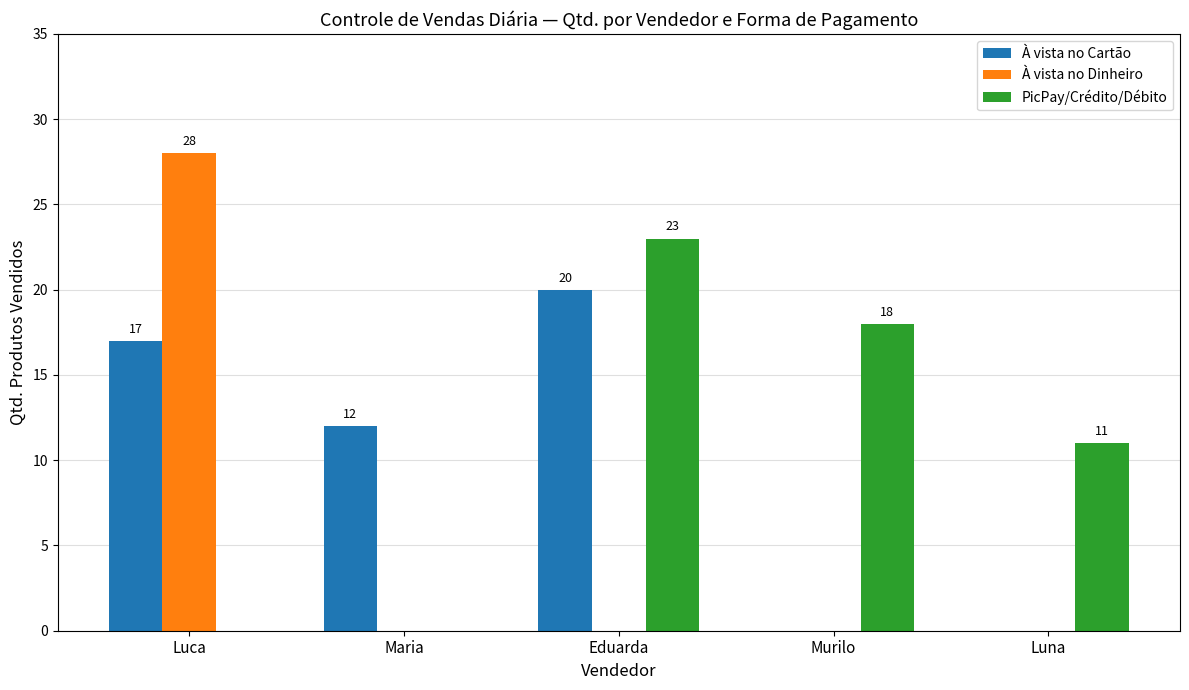

How many data points does each series have?

5